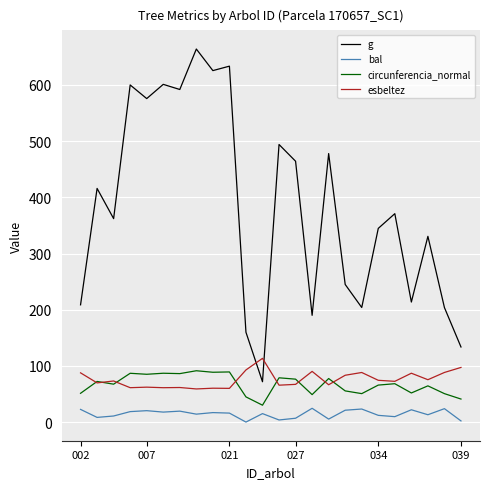

Which series has the largest total across all categories?

g